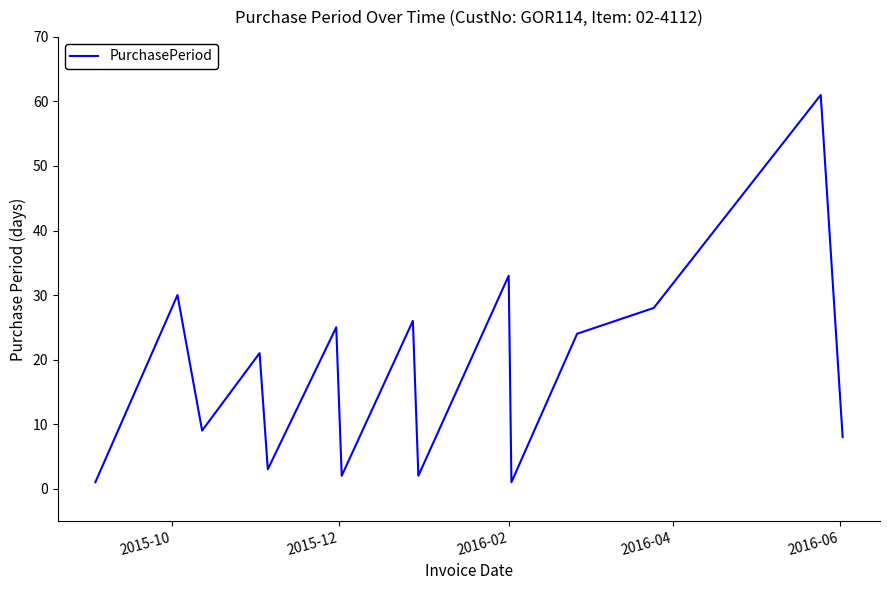

What is the maximum value shown in the chart?

61